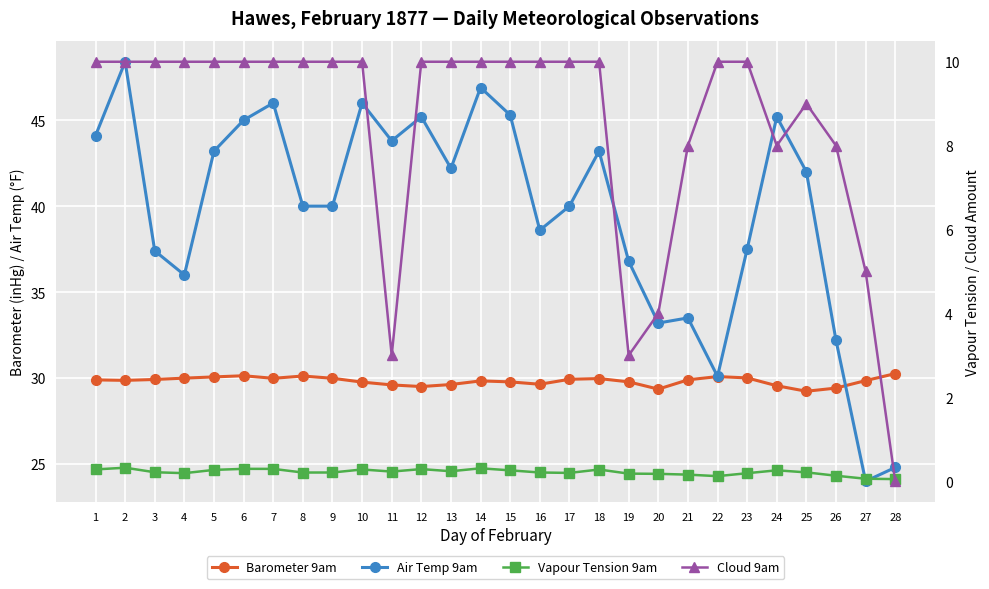

What is the difference between the highest and lowest values at 2?

48.1